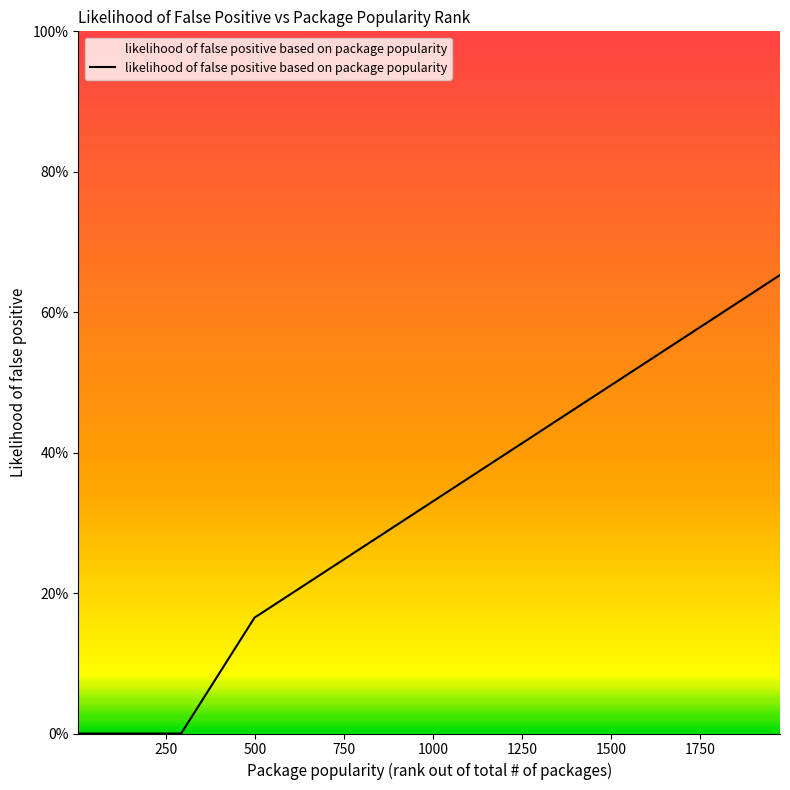

What is the greatest value displayed?

0.7